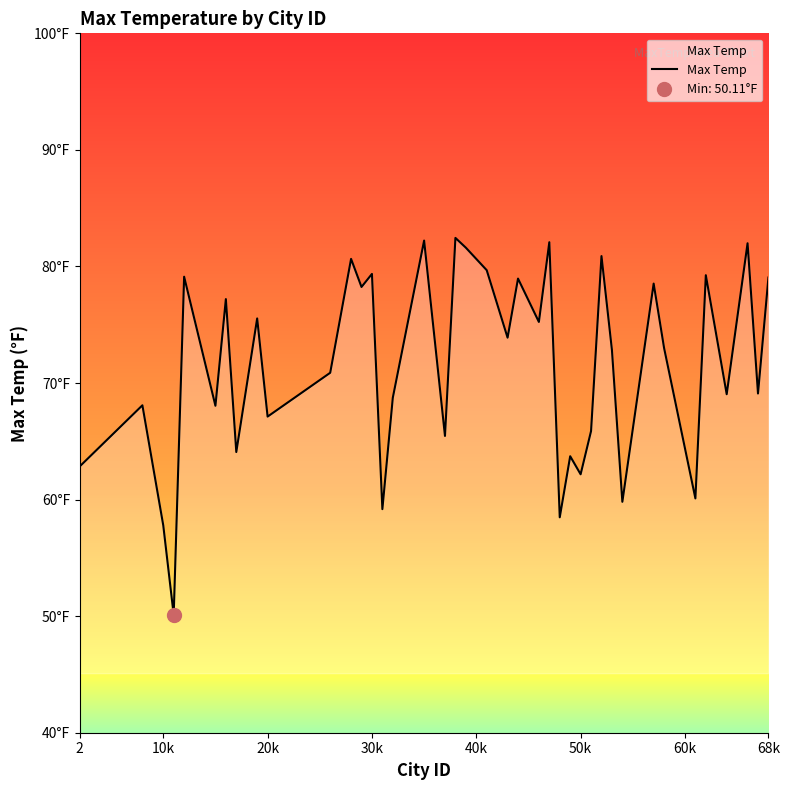

The chart shows a value of 99.7 at 33. True or false?

False